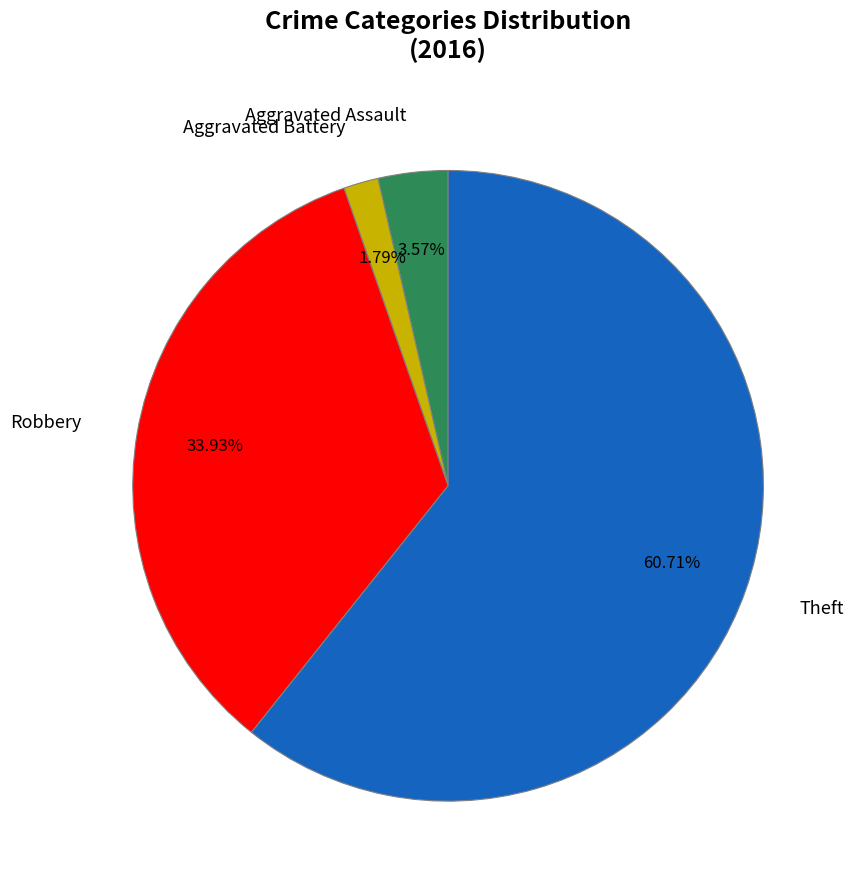

Do Aggravated Battery and Theft together represent more than half of the pie?

Yes